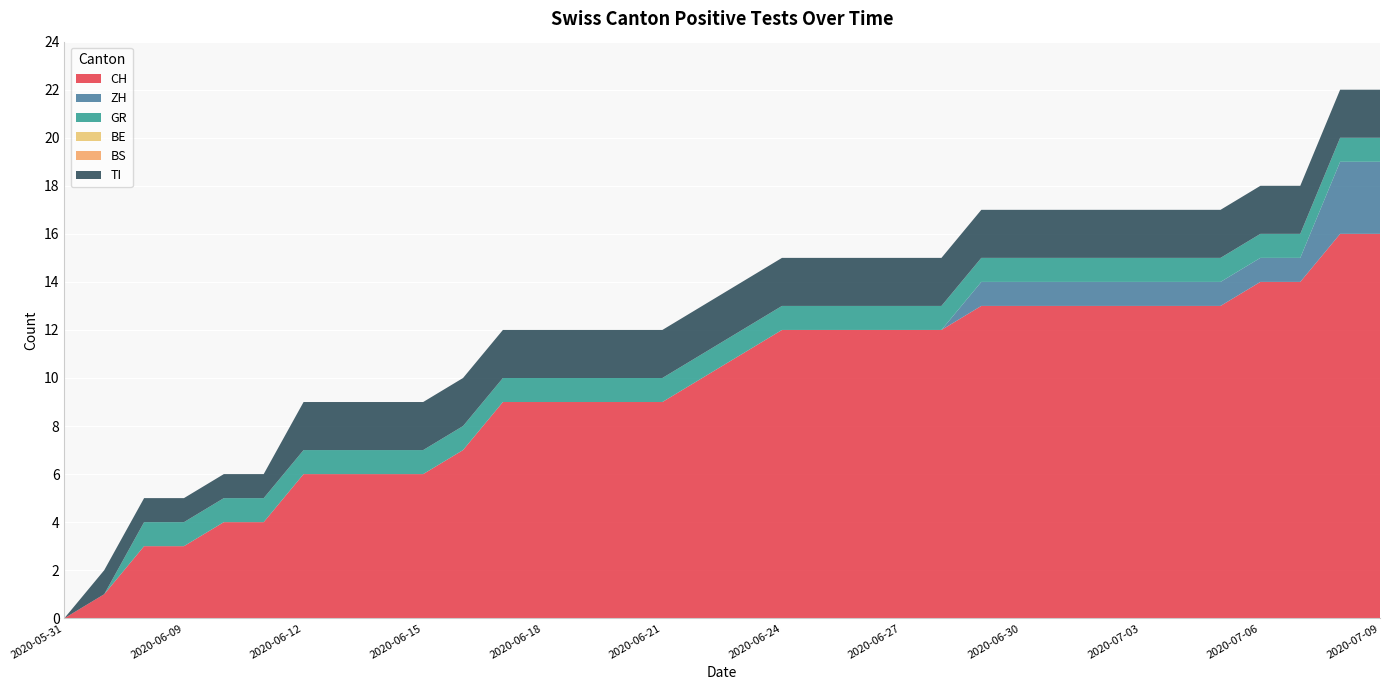

Reading left to right, list all the values displayed in this chart.

CH: 0	1	3	3	4	4	6	6	6	6	7	9	9	9	9	9	10	11	12	12	12	12	12	13	13	13	13	13	13	13	14	14	16	16
ZH: 0	0	0	0	0	0	0	0	0	0	0	0	0	0	0	0	0	0	0	0	0	0	0	1	1	1	1	1	1	1	1	1	3	3
GR: 0	0	1	1	1	1	1	1	1	1	1	1	1	1	1	1	1	1	1	1	1	1	1	1	1	1	1	1	1	1	1	1	1	1
BE: 0	0	0	0	0	0	0	0	0	0	0	0	0	0	0	0	0	0	0	0	0	0	0	0	0	0	0	0	0	0	0	0	0	0
BS: 0	0	0	0	0	0	0	0	0	0	0	0	0	0	0	0	0	0	0	0	0	0	0	0	0	0	0	0	0	0	0	0	0	0
TI: 0	1	1	1	1	1	2	2	2	2	2	2	2	2	2	2	2	2	2	2	2	2	2	2	2	2	2	2	2	2	2	2	2	2